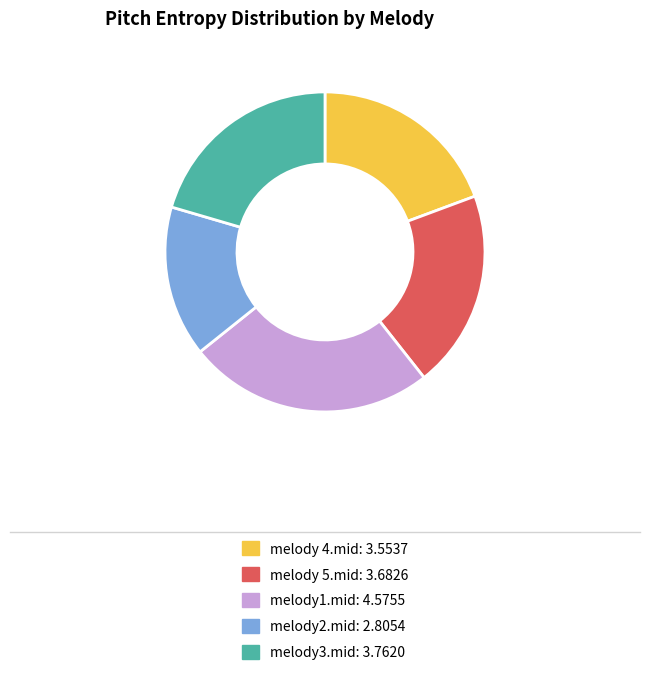

Which slice is the largest?

melody1.mid